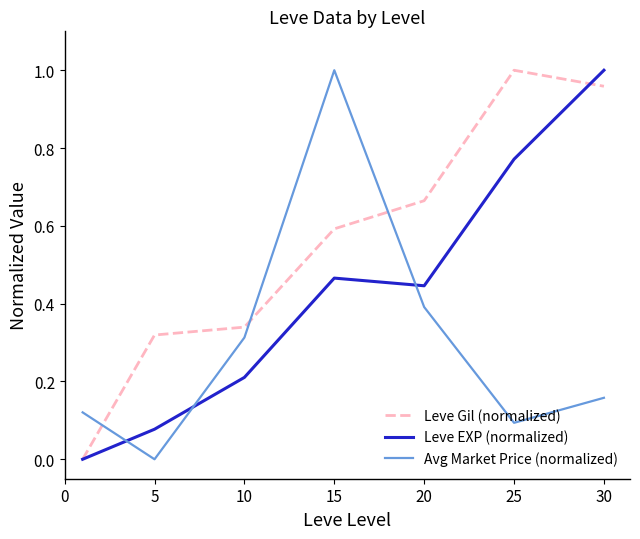

Which series has the largest total across all categories?

Leve Gil (normalized)